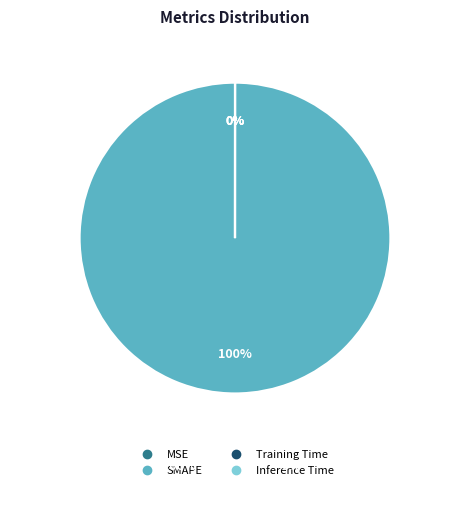

Do MSE and Inference Time together represent more than half of the pie?

No